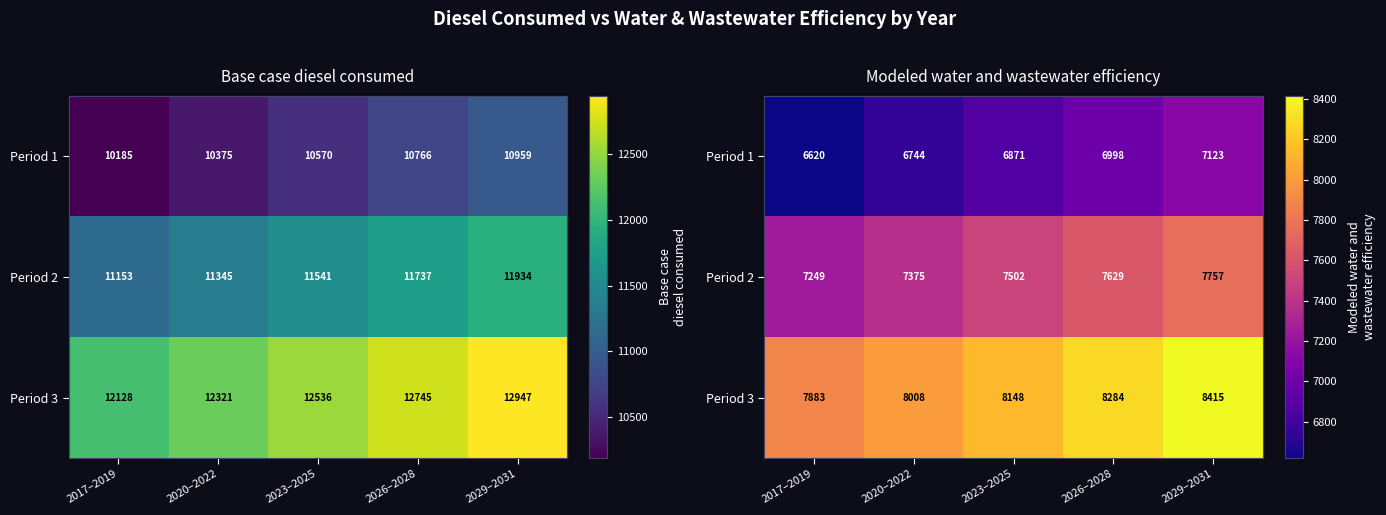

Which series has the largest total across all categories?

Period 3